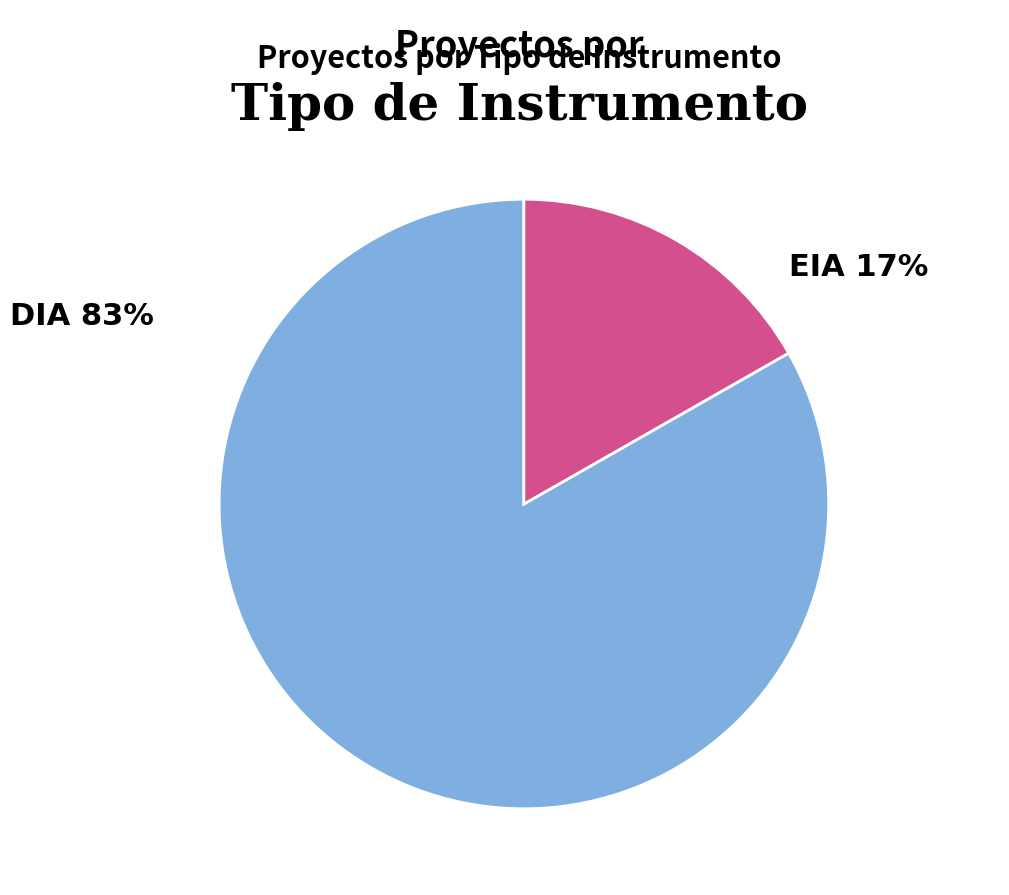

Which category has the biggest portion of the pie?

DIA